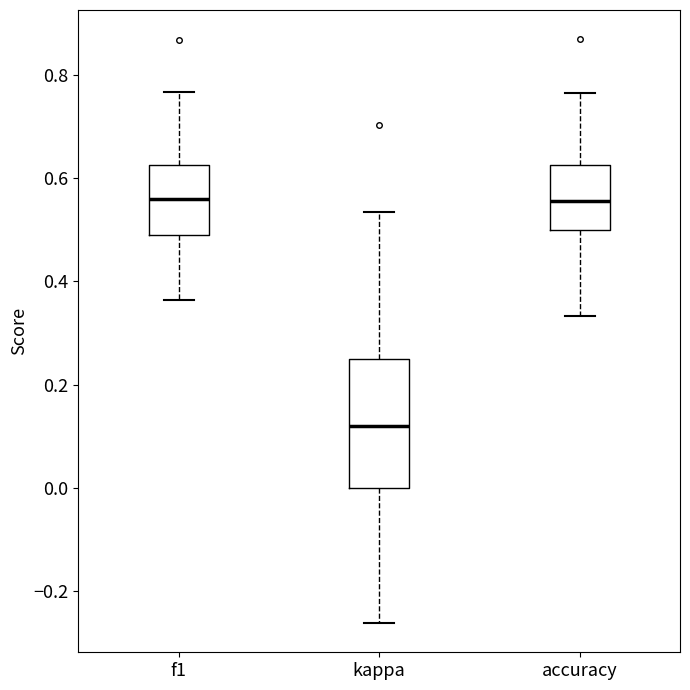

Where does the median line of the box for accuracy sit on the y-axis? The values are not printed on the chart, so give them approximately, as read against the axis.

0.56